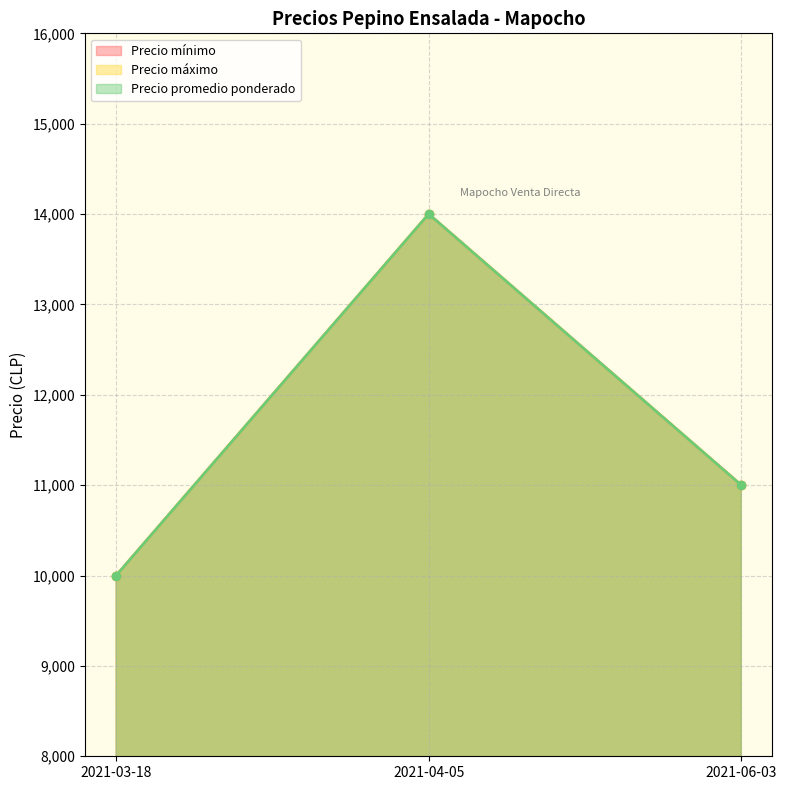

True or false: Precio promedio ponderado has a value of 10000 at 2021-03-18.

True